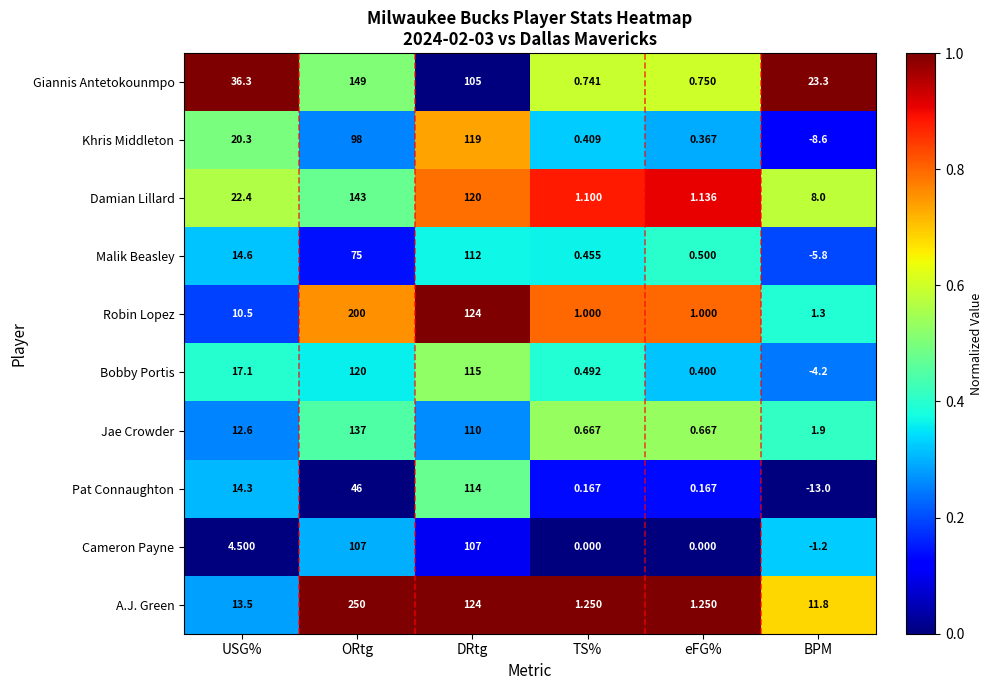

At USG%, list the series in order from smallest to largest.

Cameron Payne, Robin Lopez, Jae Crowder, A.J. Green, Pat Connaughton, Malik Beasley, Bobby Portis, Khris Middleton, Damian Lillard, Giannis Antetokounmpo